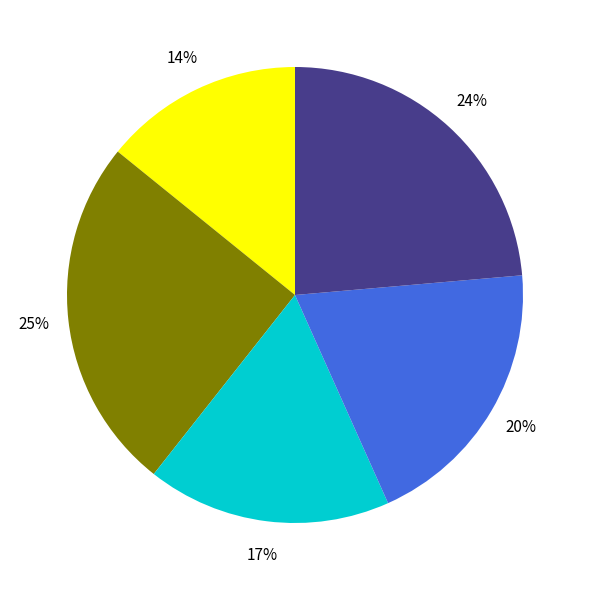

To the nearest percent, what is the difference between the largest and smallest slice percentages?

11%